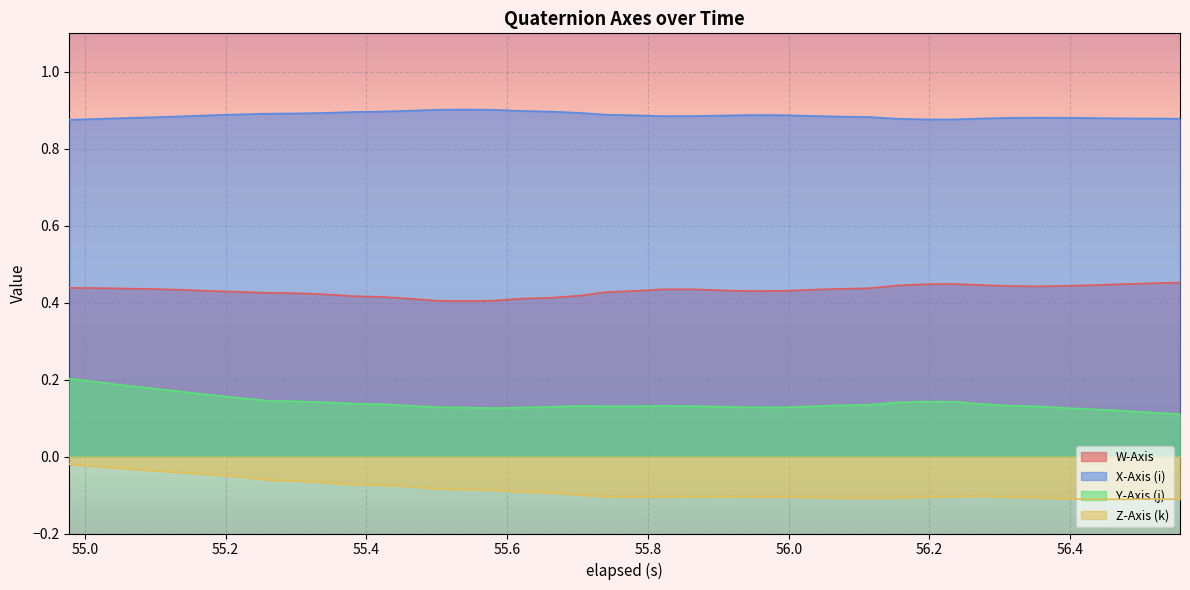

True or false: X-Axis (i) and W-Axis cross at least once.

False